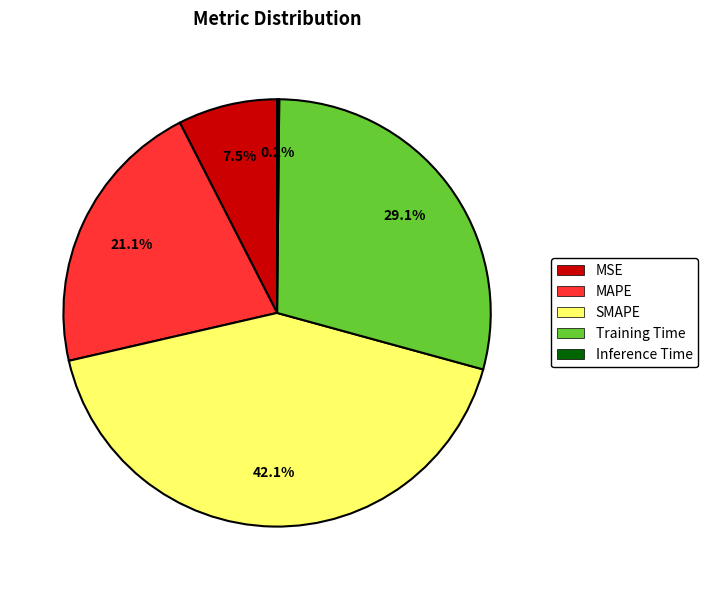

What is the ratio of the value at Training Time to the value at MAPE?

1.4